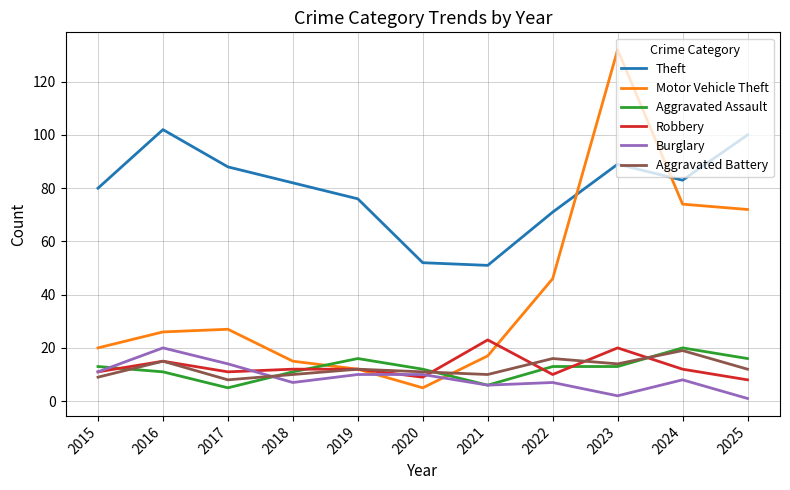

Which series has the widest spread of values?

Motor Vehicle Theft